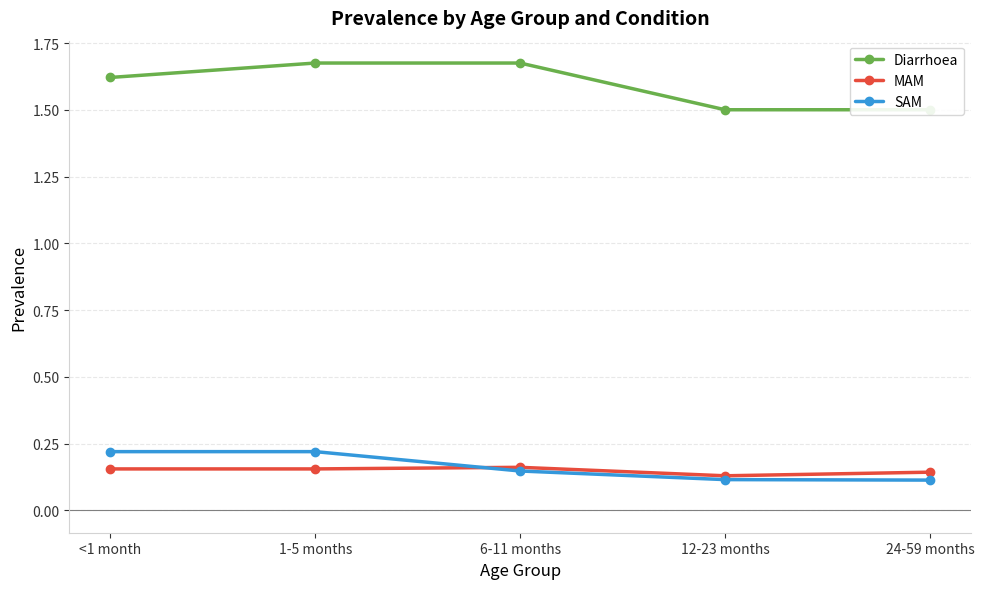

True or false: SAM and Diarrhoea cross at least once.

False